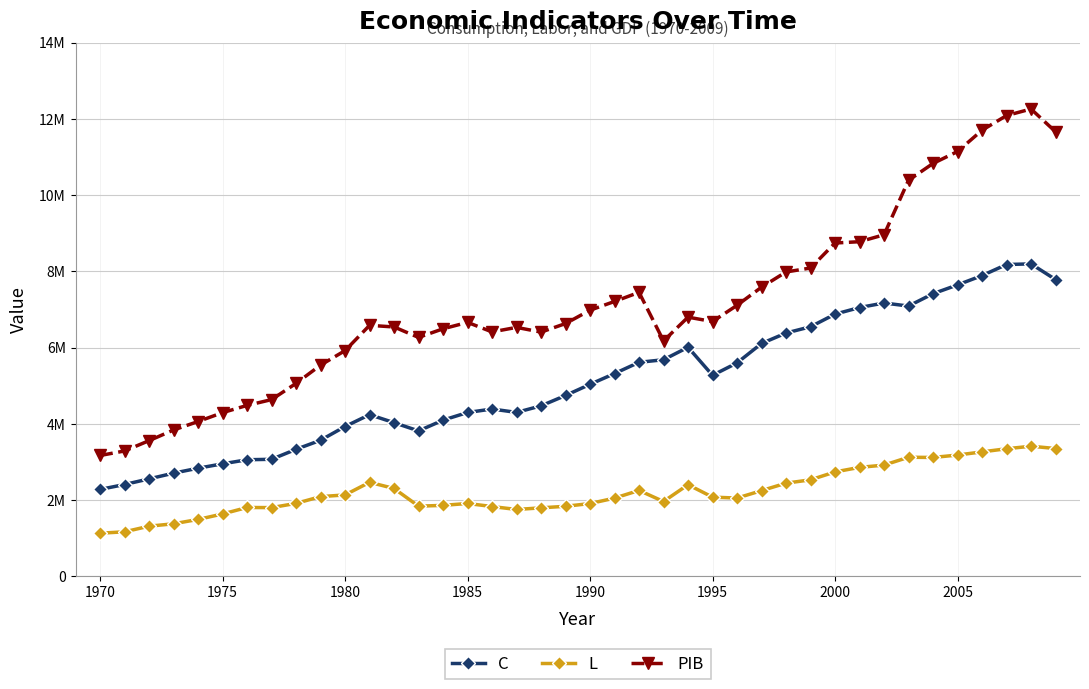

Does the chart have visible grid lines?

Yes